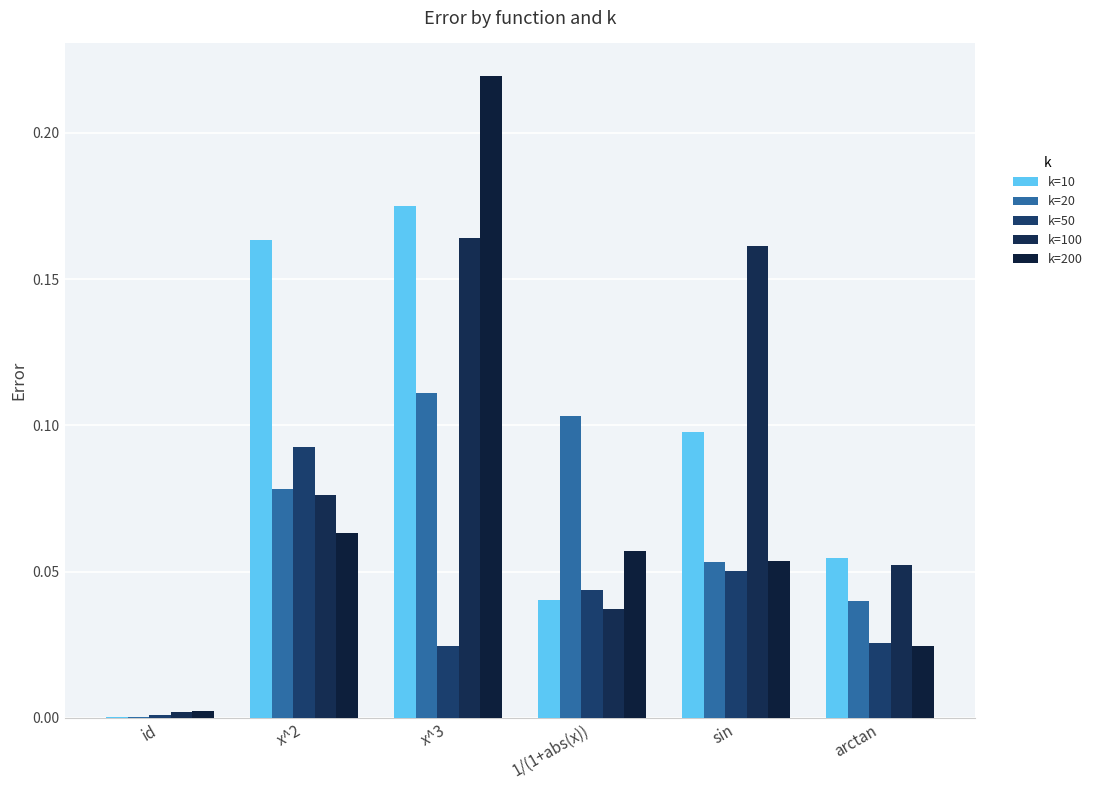

What is the average value of the k=100 series?

0.1